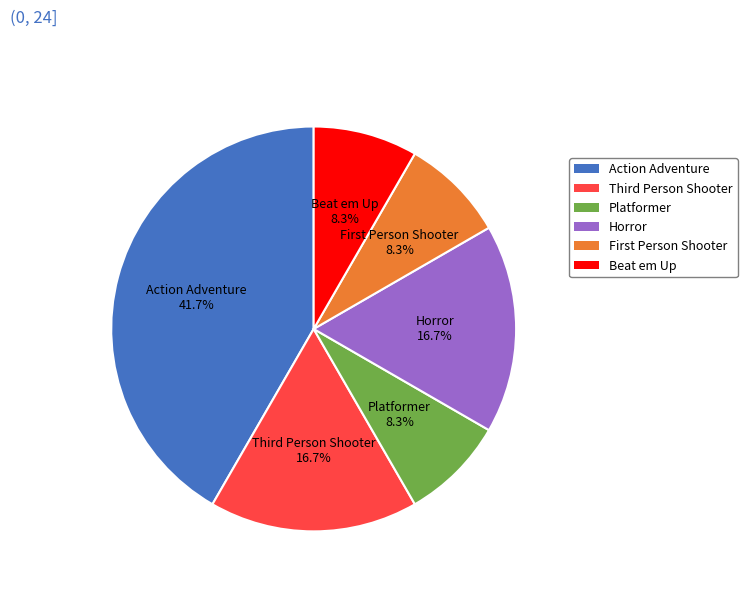

Which category has the biggest portion of the pie?

Action Adventure